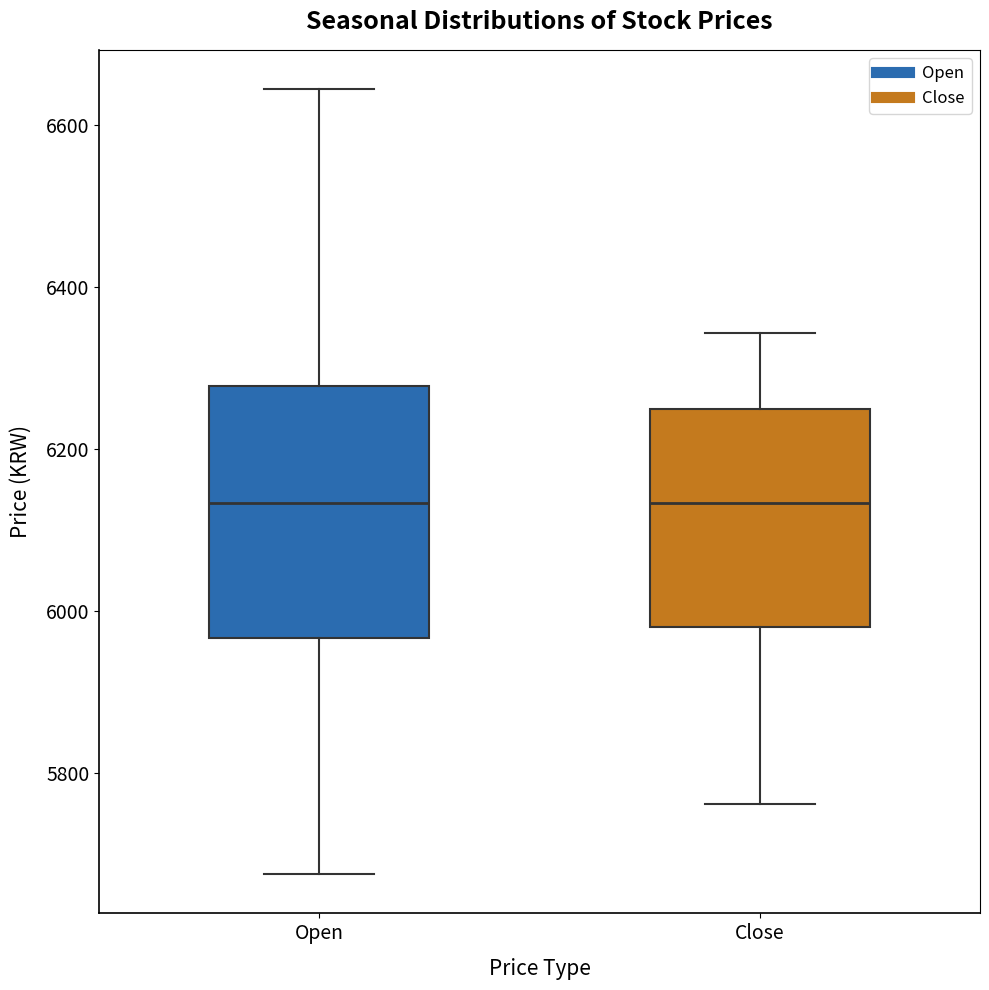

Reading left to right, transcribe this box plot: for each box, give where its median line is, the range the box spans, and where its two whiskers end, as read against the y-axis. The values are not printed on the chart, so give them approximately, as read against the axis.

Open: median 6140, box 5960 to 6280, whiskers 5680 to 6640
Close: median 6140, box 5980 to 6240, whiskers 5760 to 6340